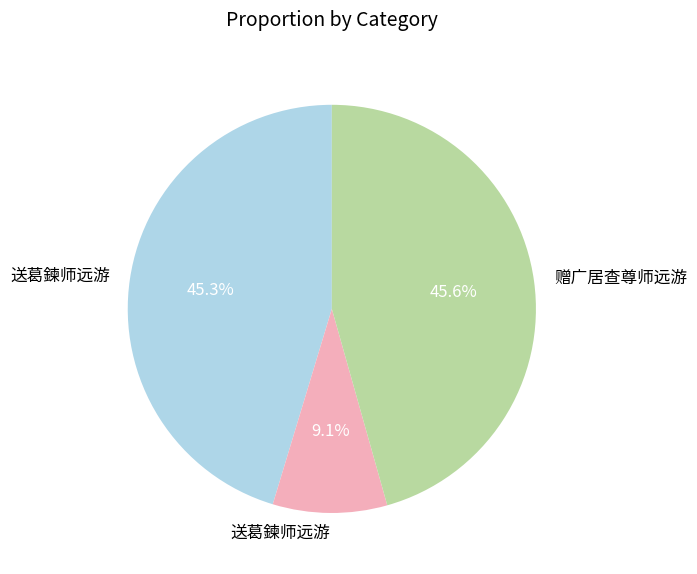

How many slices are in this pie chart?

3